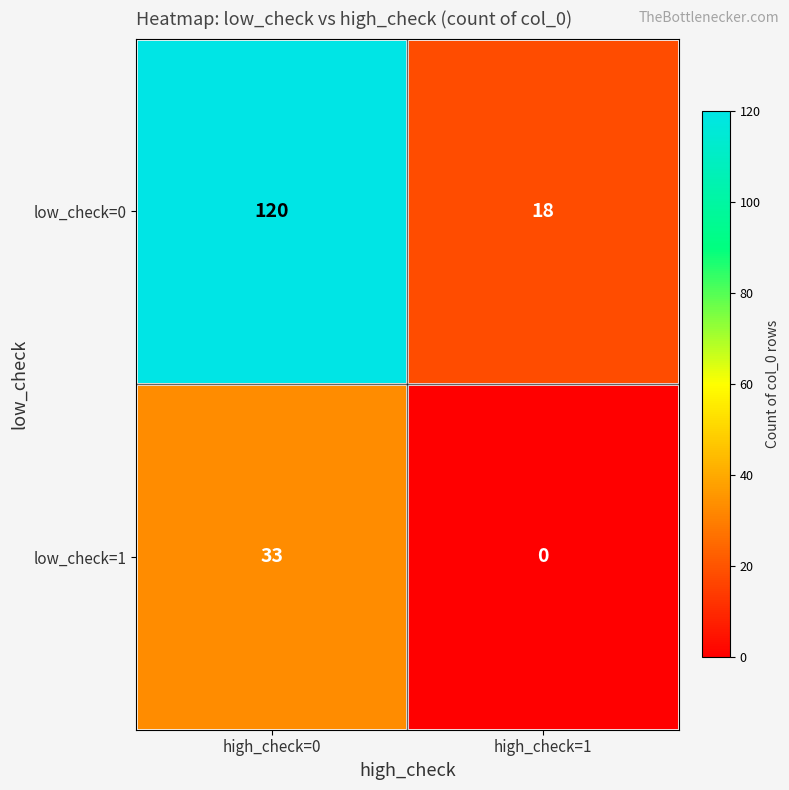

What is the sum of the low_check=0 values at high_check=0 and high_check=1?

138